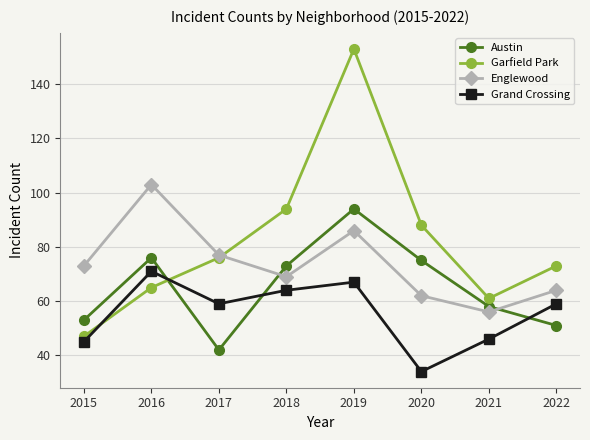

Is the value of Englewood at 2018 greater than the value of Grand Crossing at 2018?

Yes